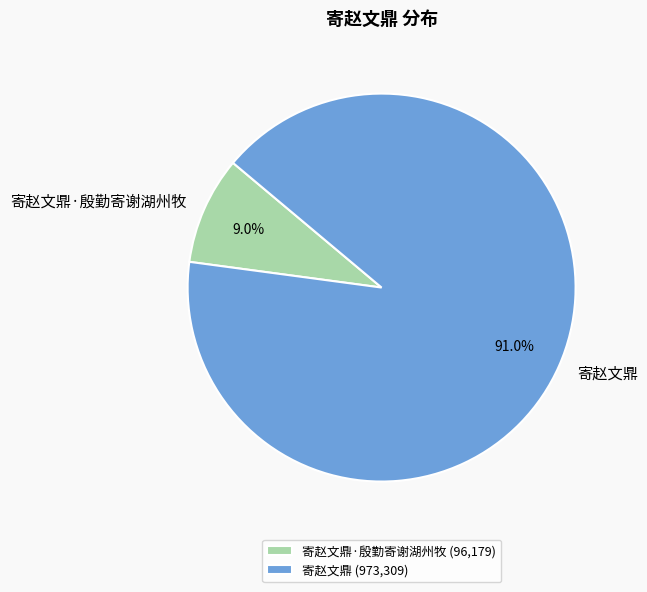

Rank the categories by value from lowest to highest.

寄赵文鼎·殷勤寄谢湖州牧, 寄赵文鼎